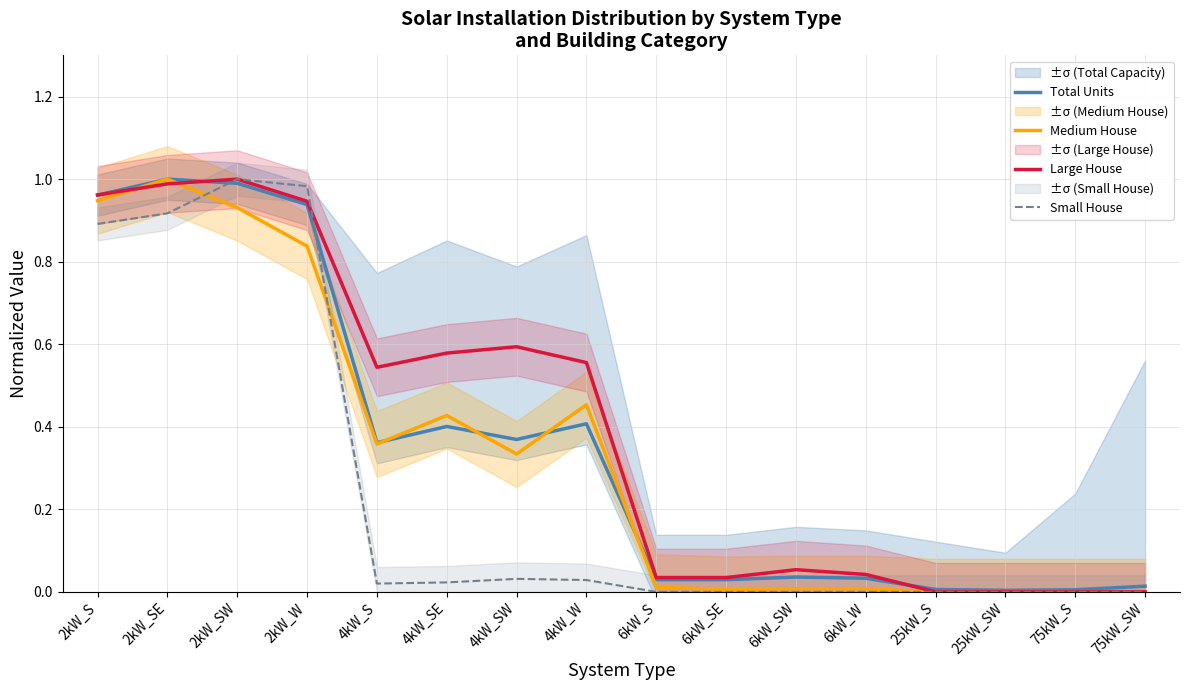

What are all the series names shown in the legend?

Total Units, Medium House, Large House, Small House